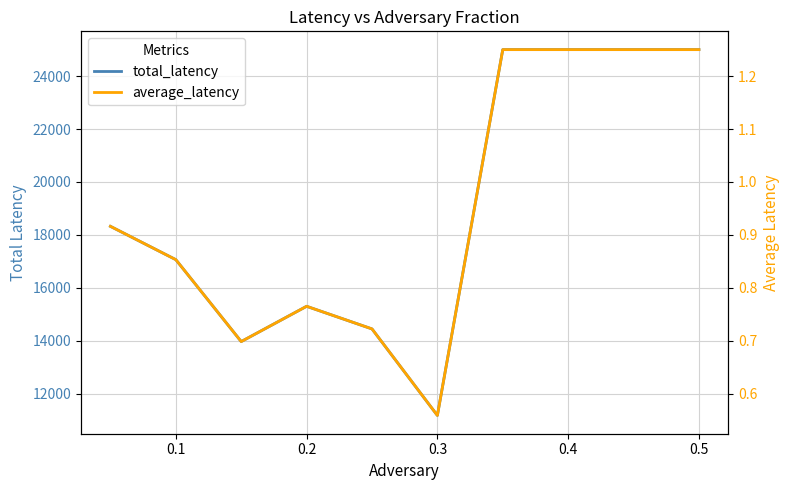

How many average_latency values are between 0 and 1?

6